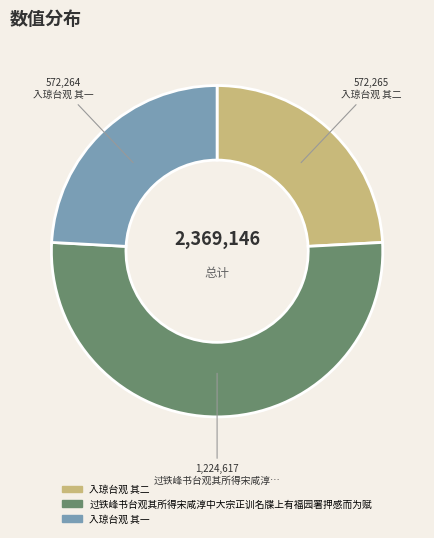

Which category has the biggest portion of the pie?

过铁峰书台观其所得宋咸淳中大宗正训名牒上有福园署押感而为赋